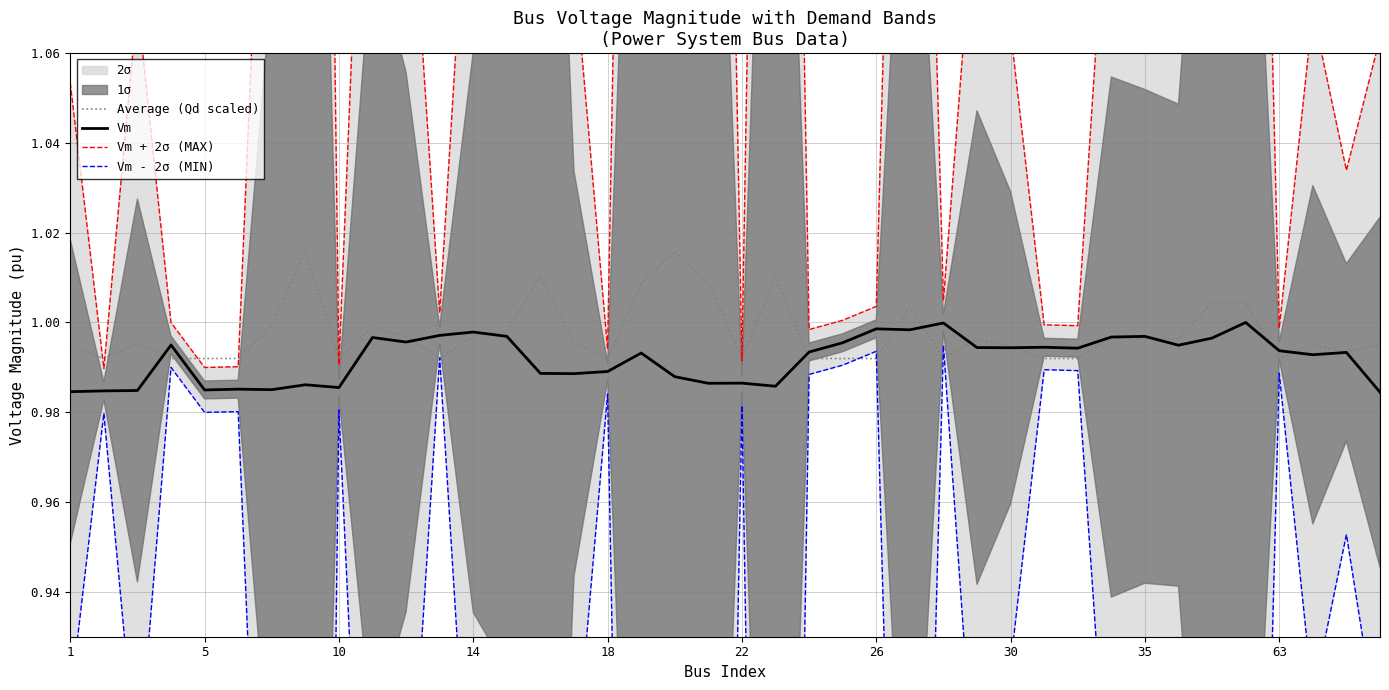

Which series has the largest range (max minus min)?

Vm - 2σ (MIN)